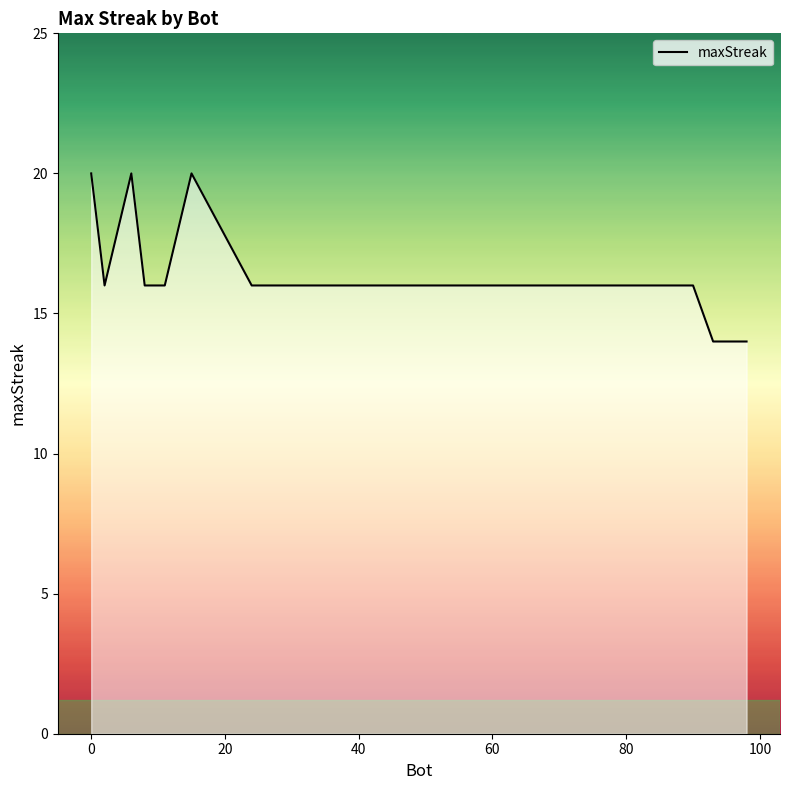

What is the difference between the maximum and minimum values?

6